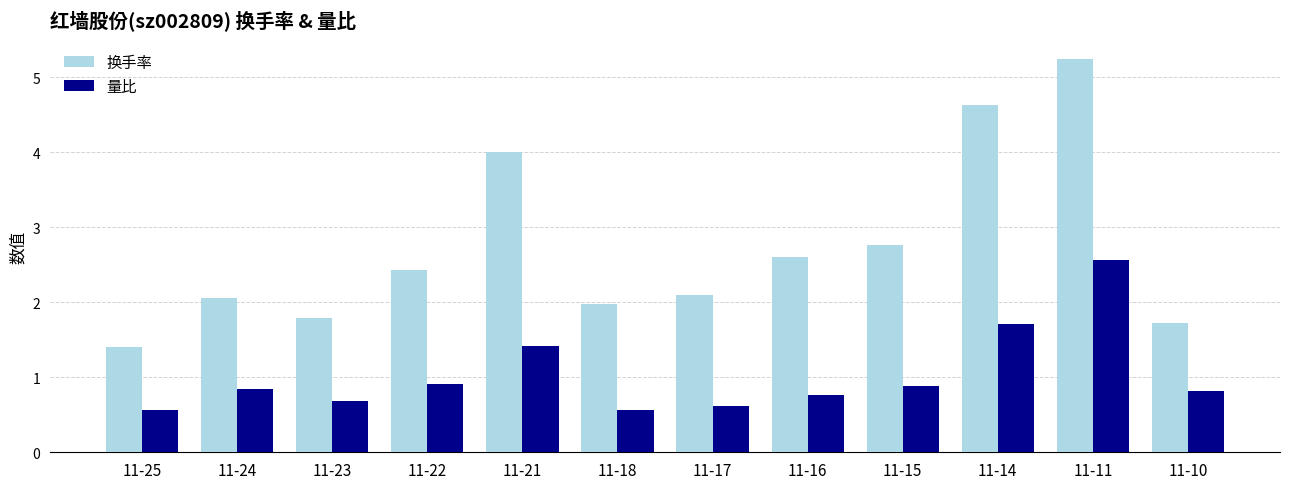

At which category is the sum across all series the highest?

11-11